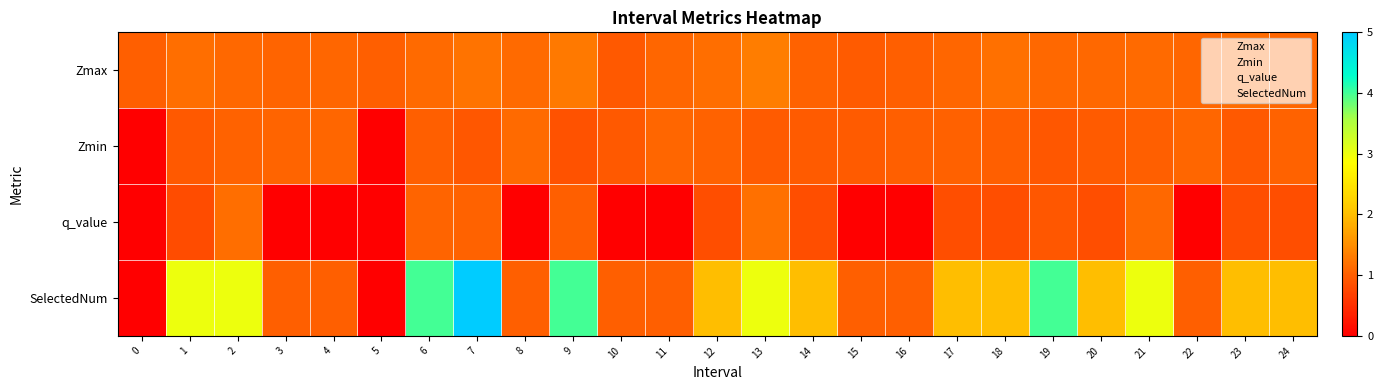

Reading left to right, list all the values displayed in this chart.

Zmax: 0=1.0	1=1.2	2=1.1	3=1.1	4=1.1	5=1.0	6=1.1	7=1.2	8=1.1	9=1.3	10=0.9	11=1.1	12=1.2	13=1.3	14=1.0	15=1.0	16=1.0	17=1.1	18=1.2	19=1.1	20=1.1	21=1.1	22=1.1	23=1.1	24=1.1
Zmin: 0=0.0	1=0.9	2=1.1	3=1.1	4=1.1	5=0.0	6=1.0	7=0.9	8=1.1	9=0.9	10=0.9	11=1.1	12=1.0	13=1.0	14=1.0	15=1.0	16=1.0	17=1.0	18=1.0	19=0.9	20=1.0	21=1.0	22=1.1	23=0.9	24=1.1
q_value: 0=0.0	1=0.8	2=1.2	3=0.0	4=0.0	5=0.0	6=1.1	7=1.1	8=0.0	9=1.0	10=0.0	11=0.0	12=0.8	13=1.2	14=0.8	15=0.0	16=0.0	17=0.8	18=0.8	19=0.9	20=0.8	21=1.1	22=0.0	23=0.8	24=0.8
SelectedNum: 0=0.0	1=3.0	2=3.0	3=1.0	4=1.0	5=0.0	6=4.0	7=5.0	8=1.0	9=4.0	10=1.0	11=1.0	12=2.0	13=3.0	14=2.0	15=1.0	16=1.0	17=2.0	18=2.0	19=4.0	20=2.0	21=3.0	22=1.0	23=2.0	24=2.0